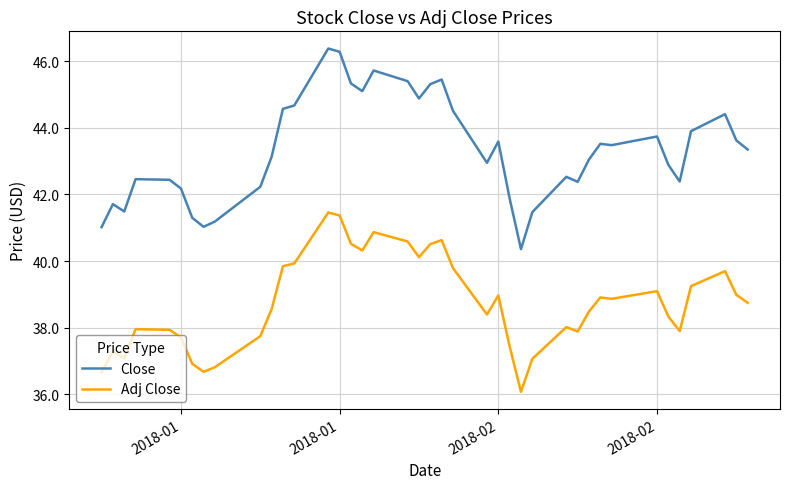

What is the maximum value shown in the chart?

46.4